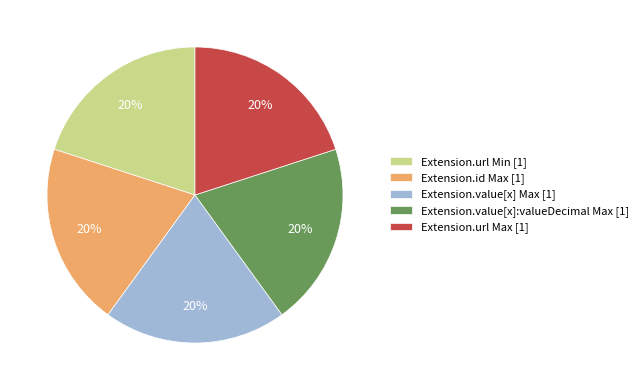

To the nearest percent, what is the difference between the largest and smallest slice percentages?

0%